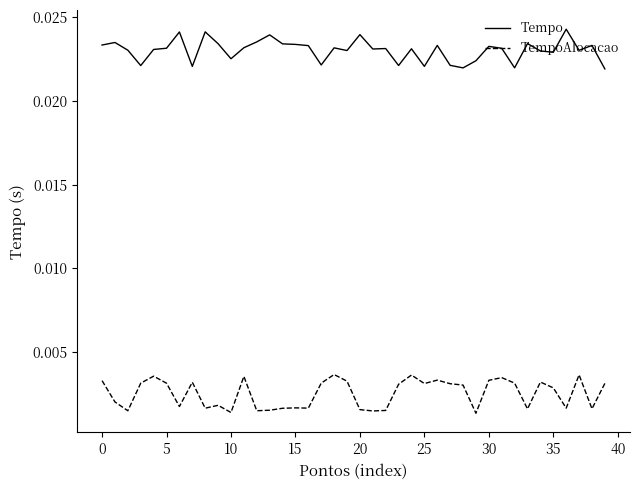

True or false: Tempo and TempoAlocacao intersect in this chart.

False